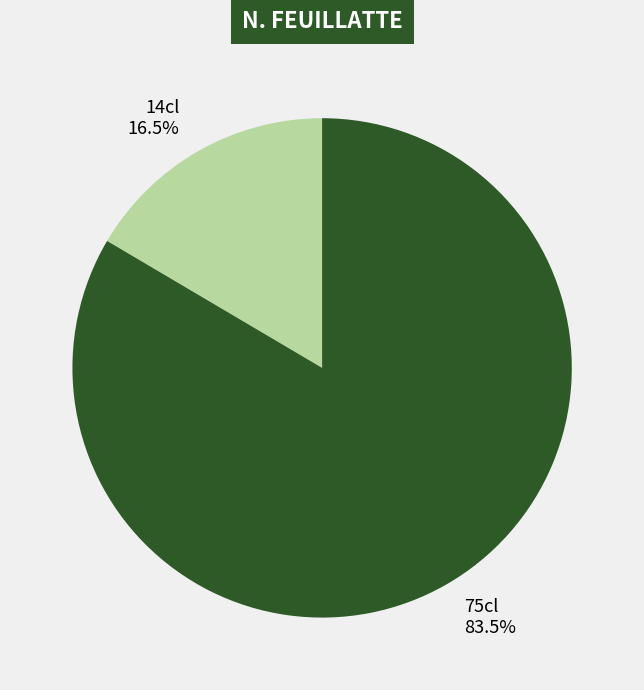

Which category accounts for the majority?

75cl